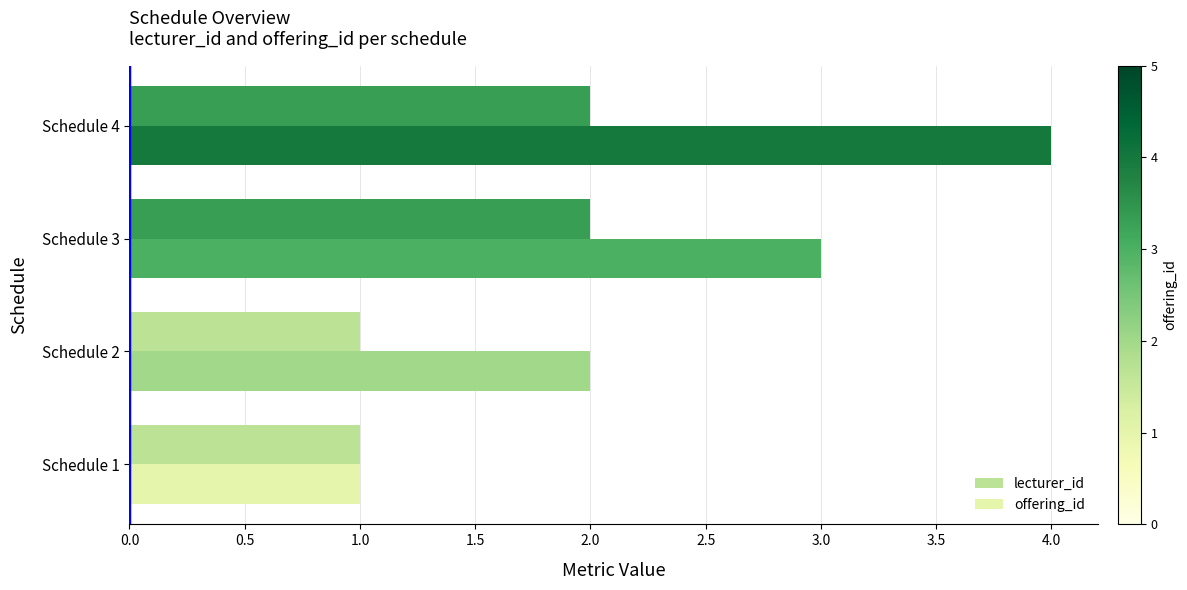

How many categories are shown in the chart?

4